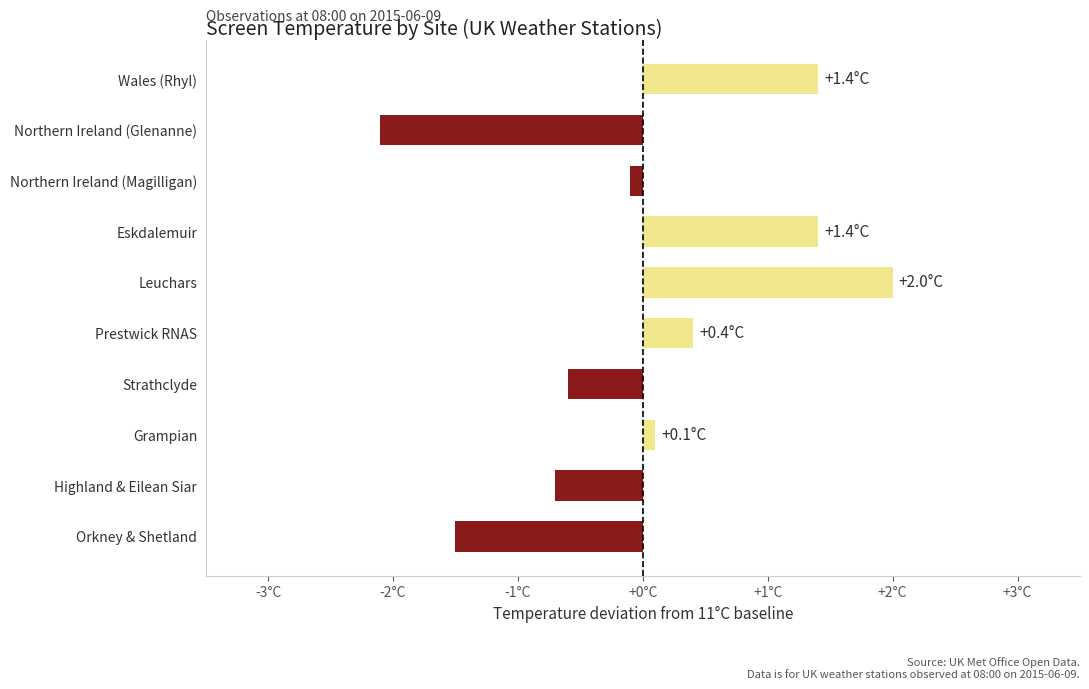

At which category does the chart reach its minimum across all series?

Northern Ireland (Glenanne)